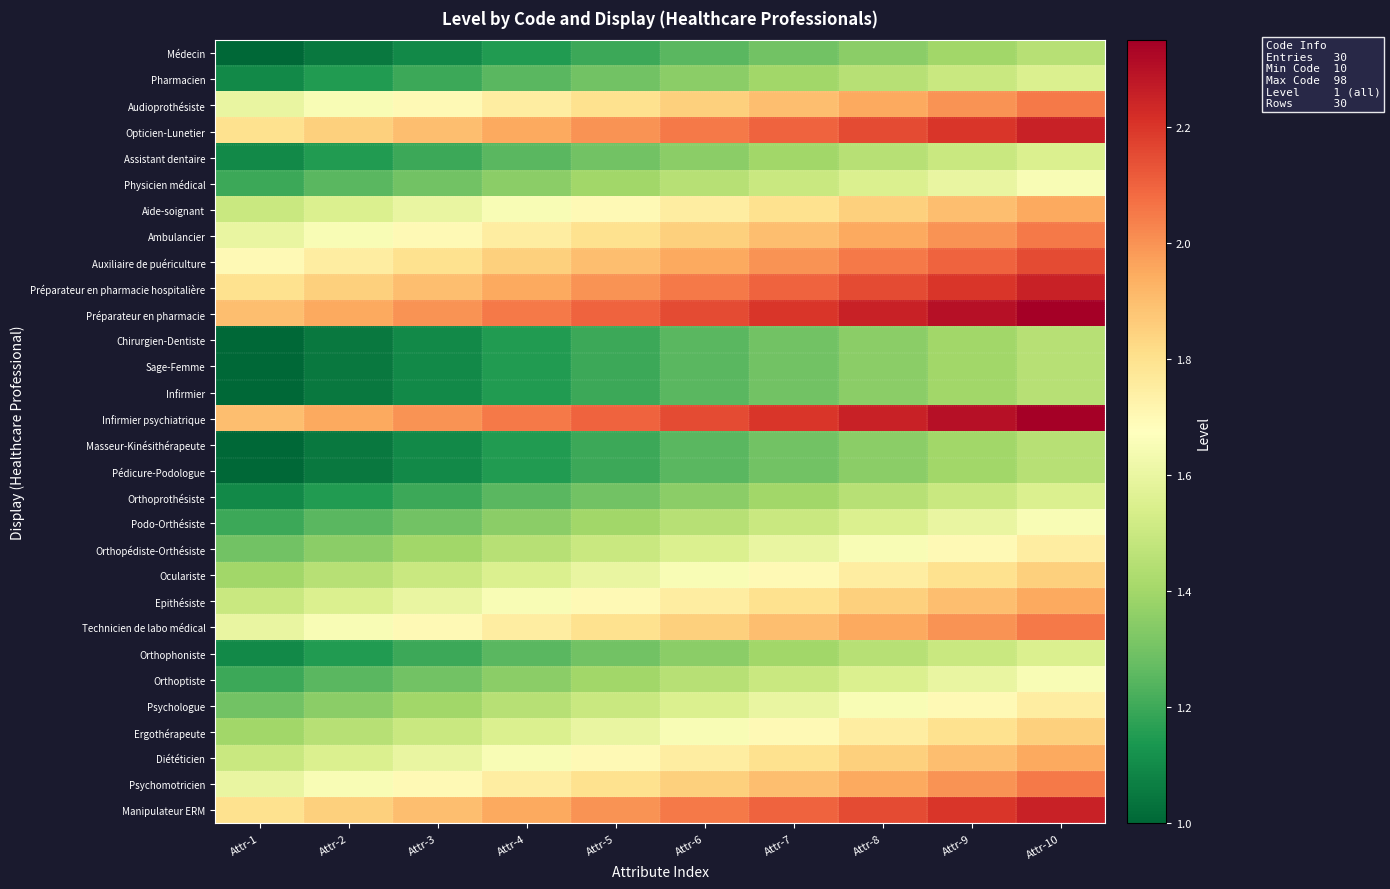

What is the difference between the highest and lowest values at Attr-1?

0.9